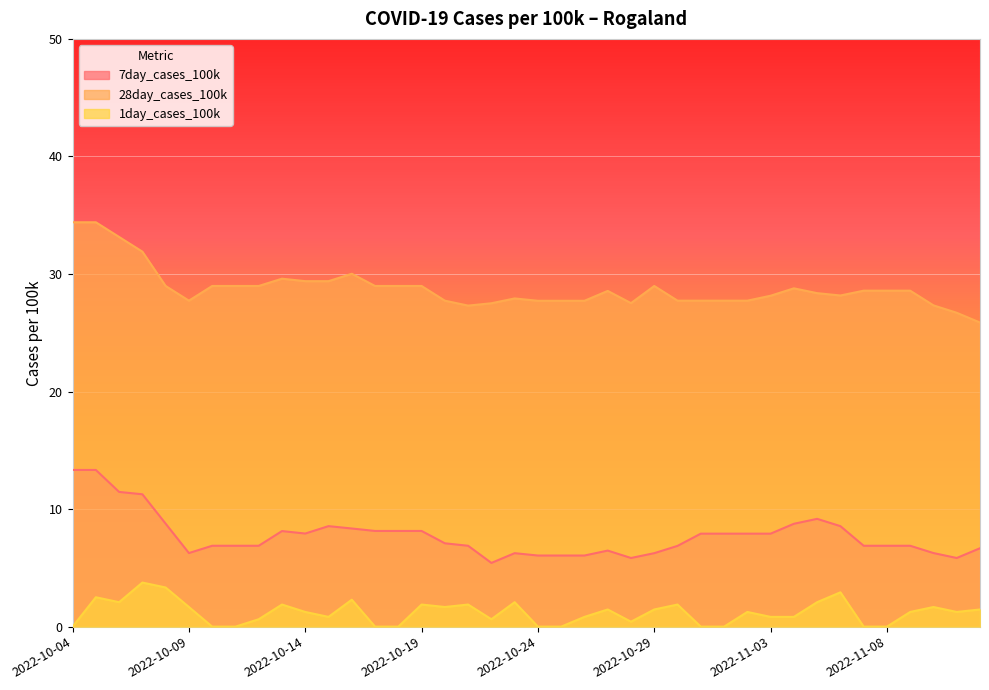

Which series has the largest total across all categories?

28day_cases_100k